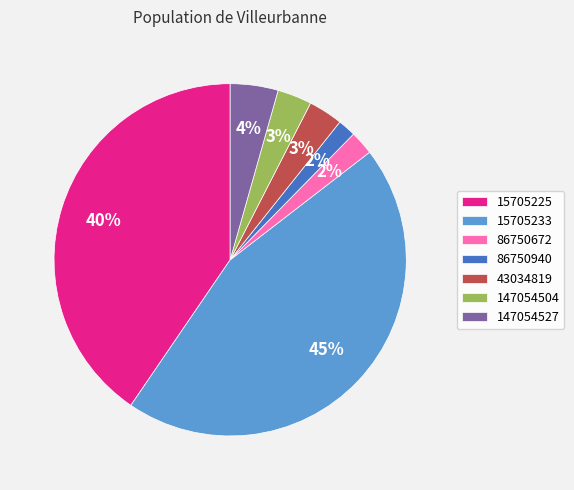

Is there a majority slice in this chart?

No